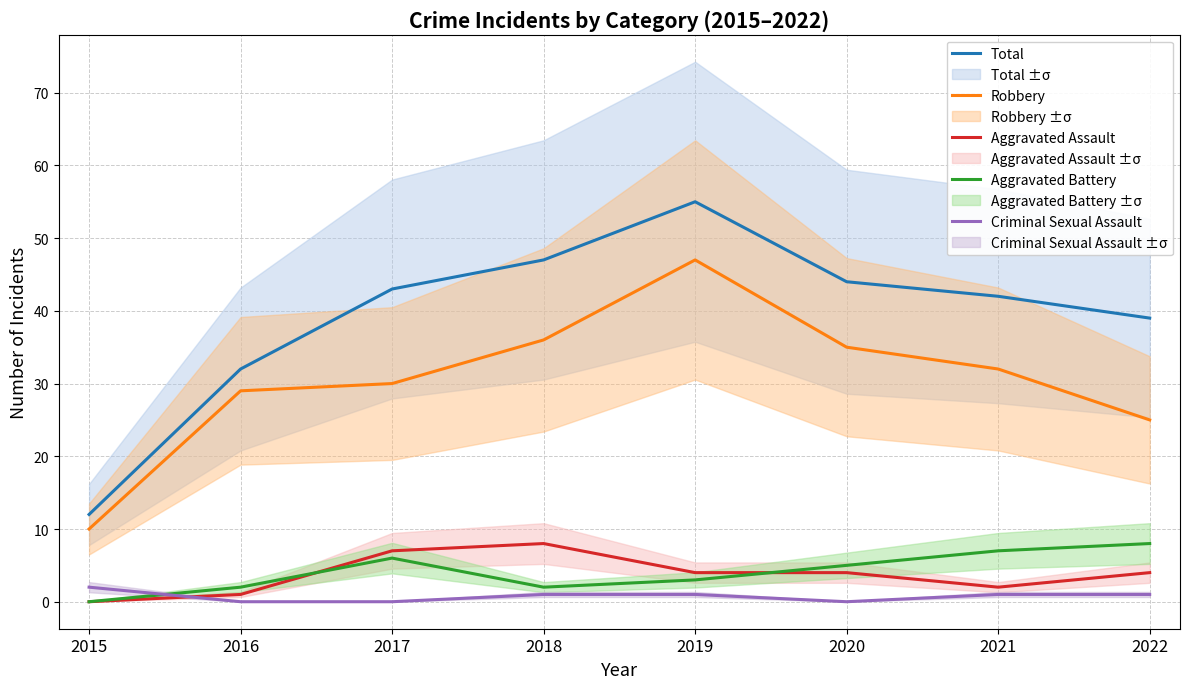

What is the value of the Robbery point at the 3rd from the left?

30